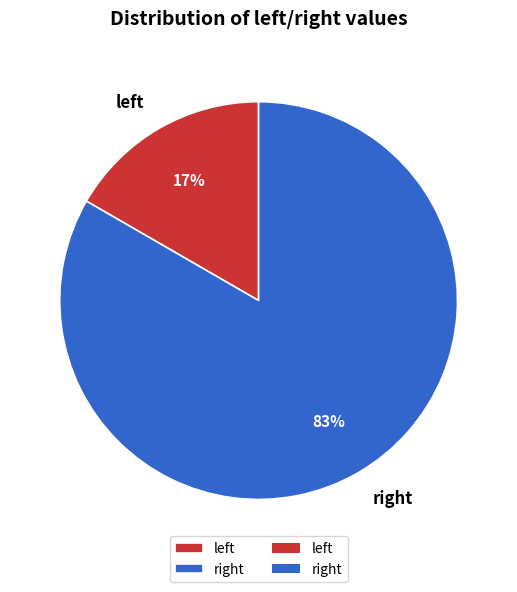

What is the majority slice?

right